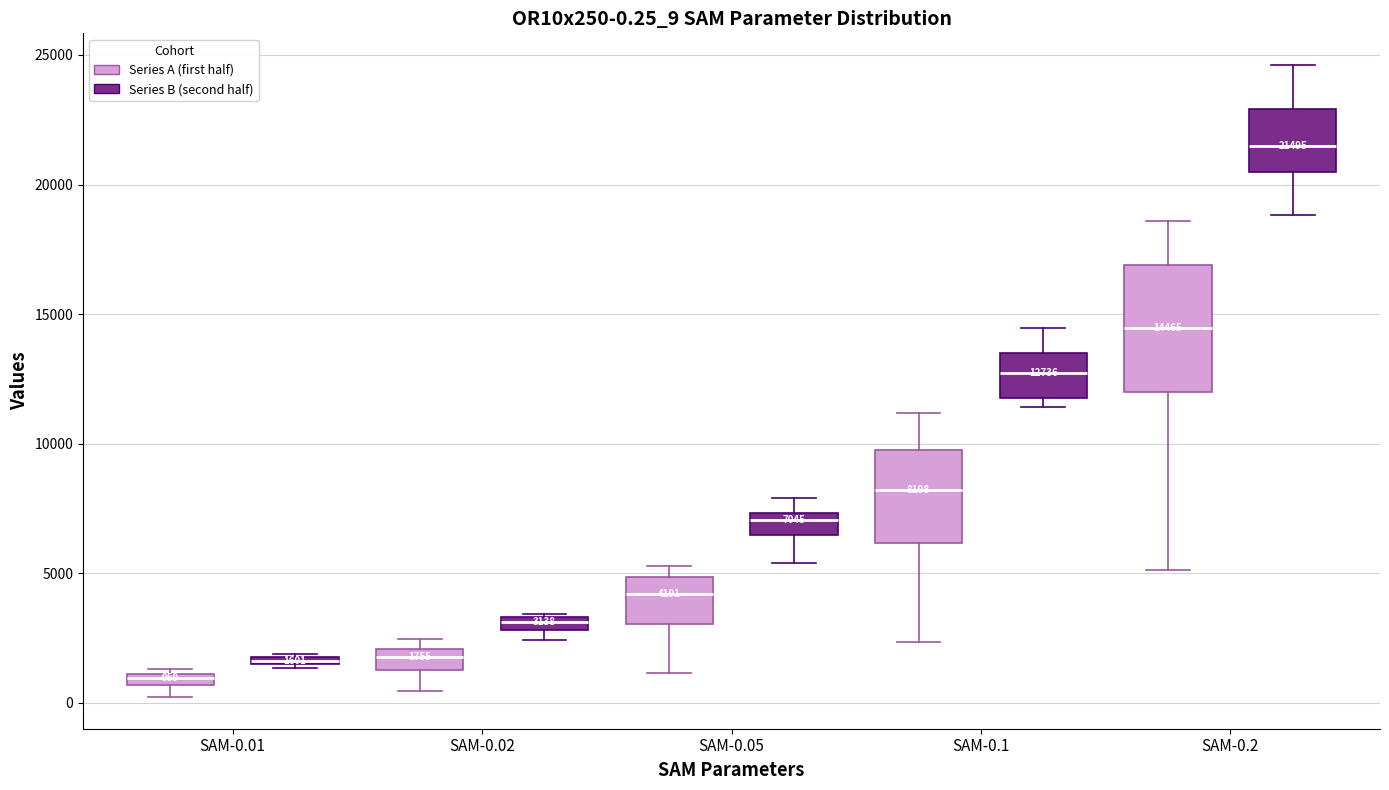

Which box is the tallest, from its lower edge to its upper edge?

SAM-0.2 (Series A (first half))